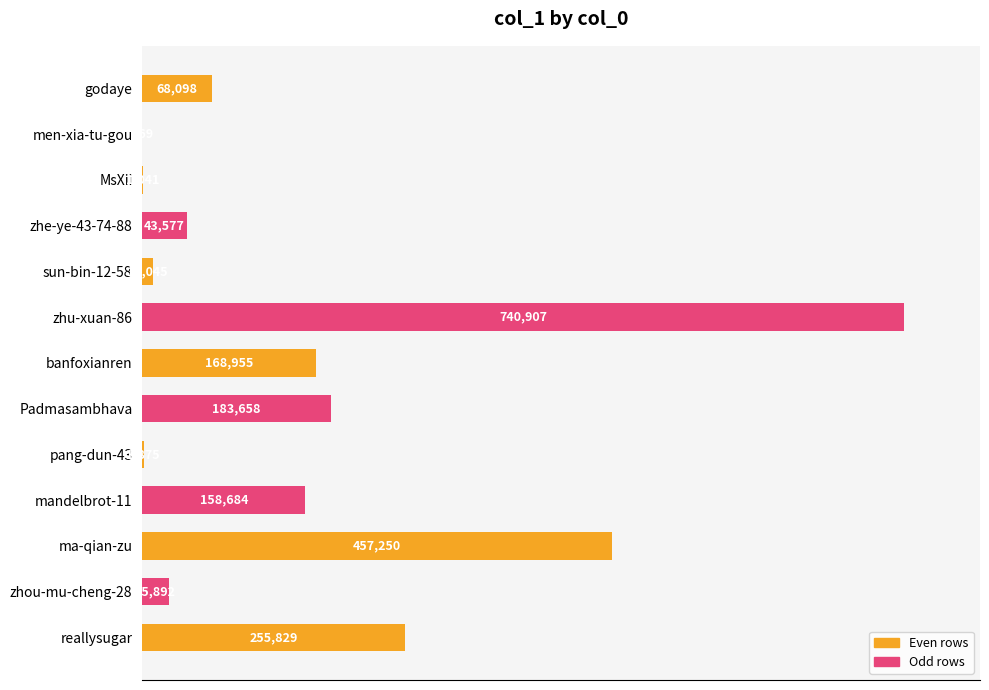

What is the sum of all values?

2115980